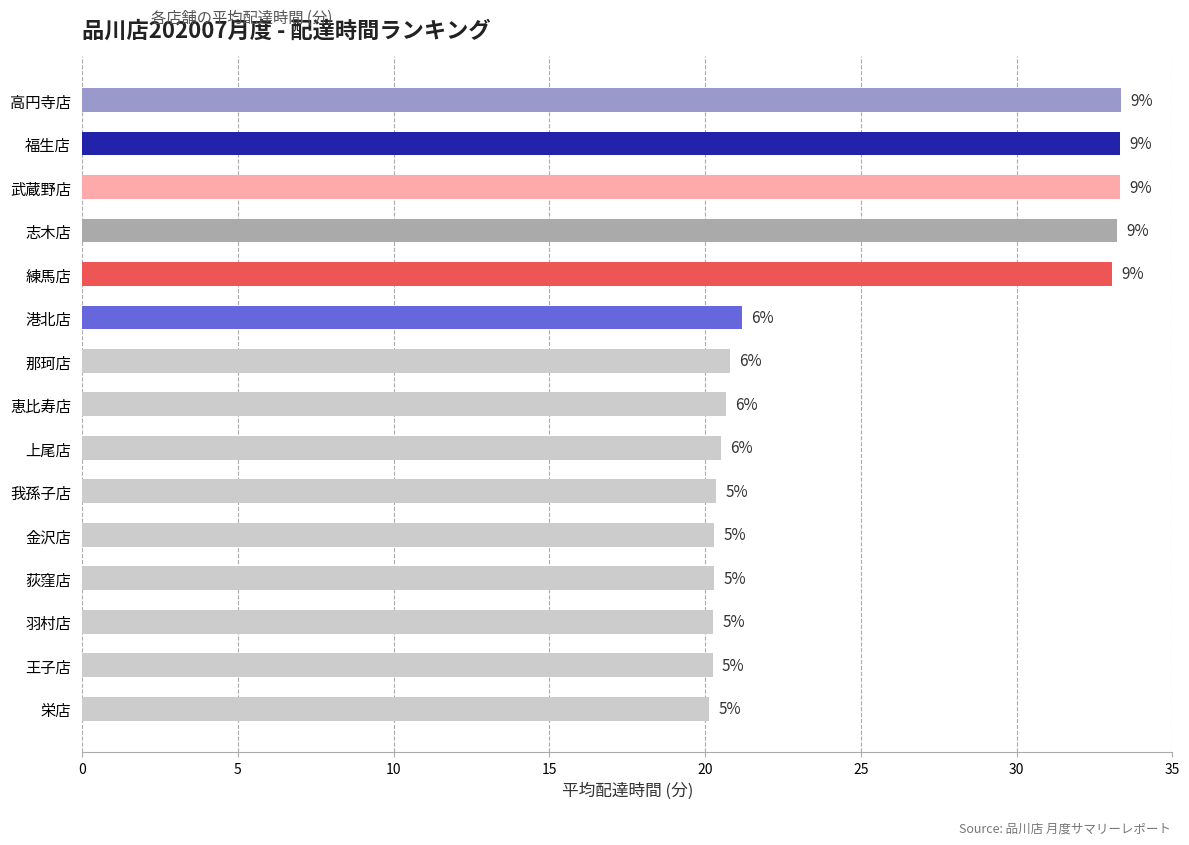

How many bars are there in total?

15